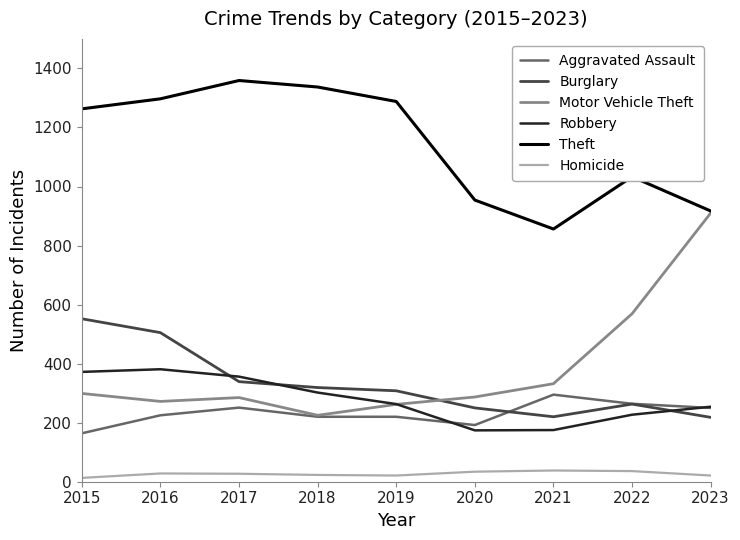

True or false: Aggravated Assault has a value of 150 at 2018.

False